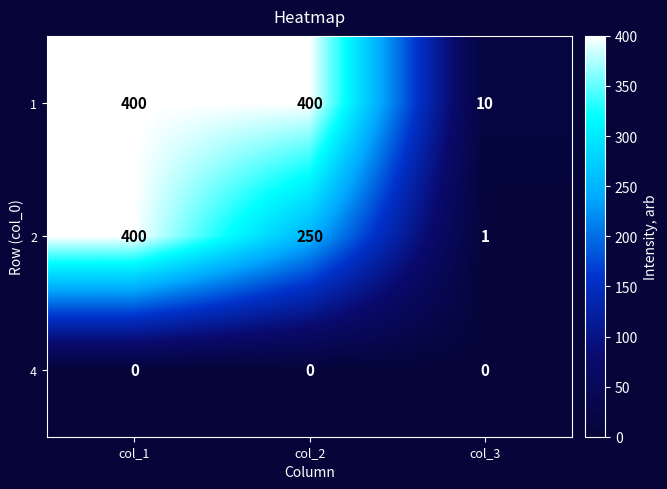

What is the spread (max minus min) of values at col_3?

10